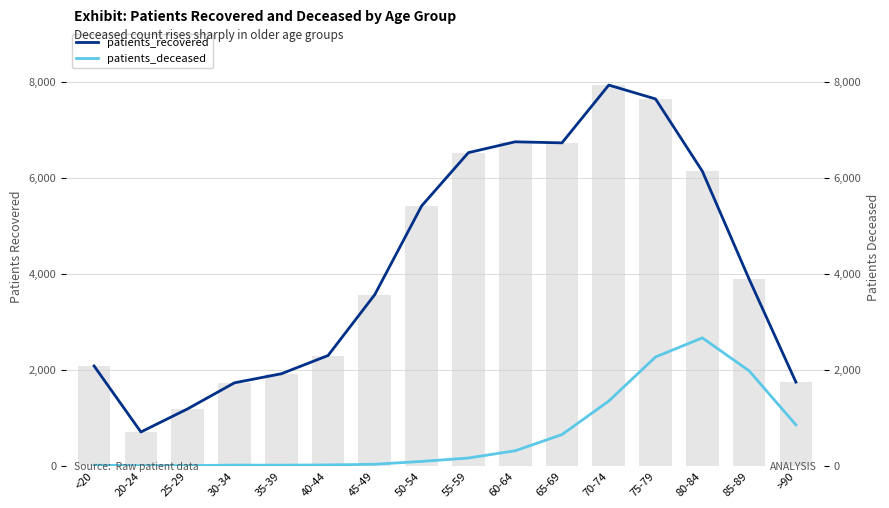

How many groups of bars are there?

16